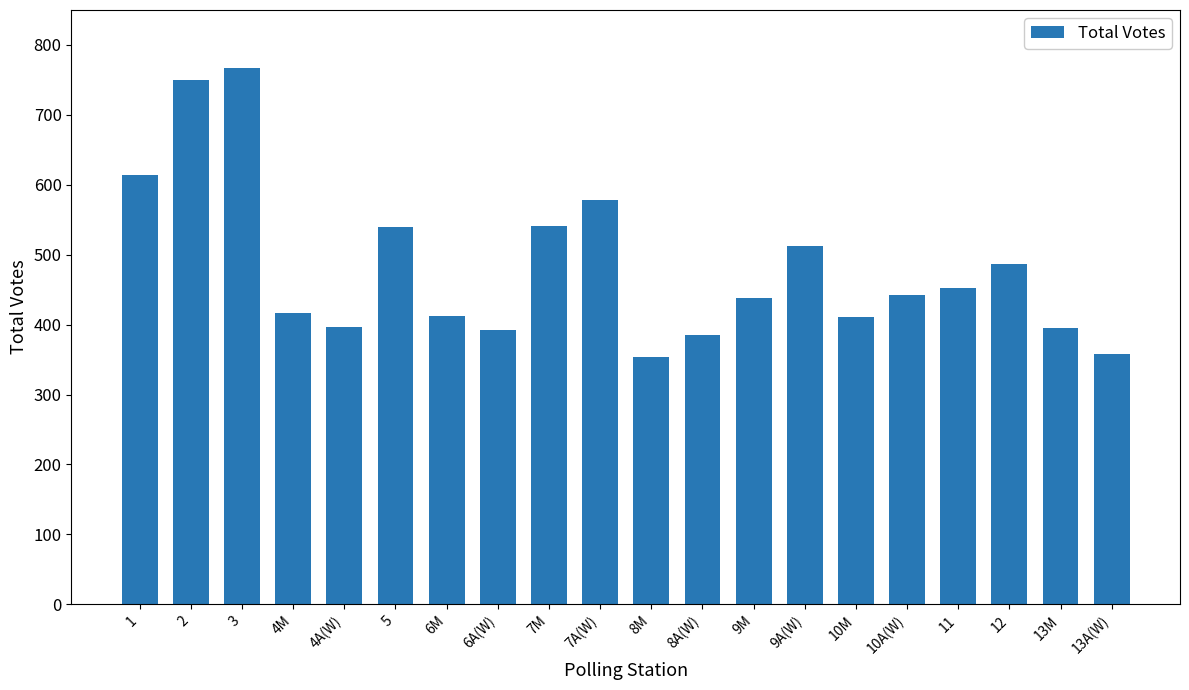

At which category does the chart reach its peak across all series?

3